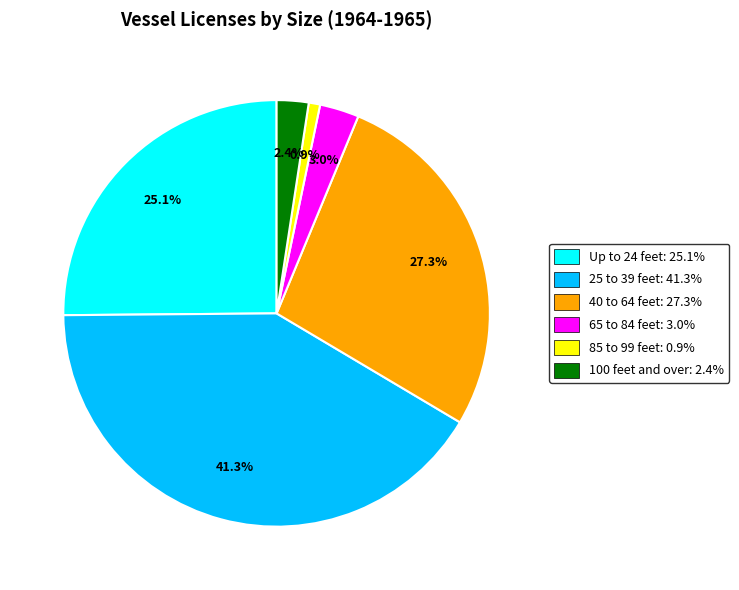

Which slice is the largest?

25 to 39 feet